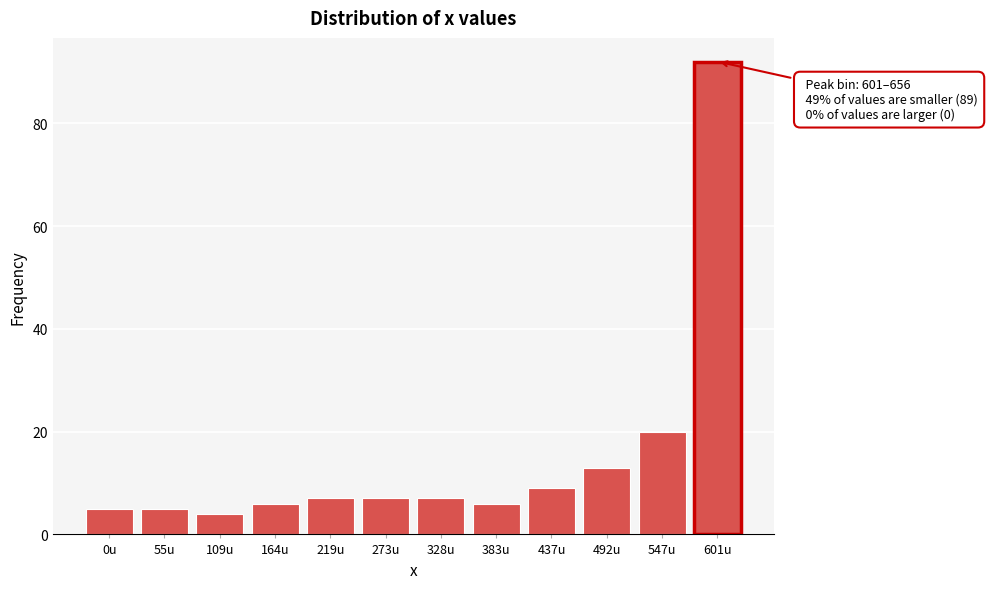

Reading left to right, list all the values displayed in this chart.

0u=5	55u=5	109u=4	164u=6	219u=7	273u=7	328u=7	383u=6	437u=9	492u=13	547u=20	601u=92